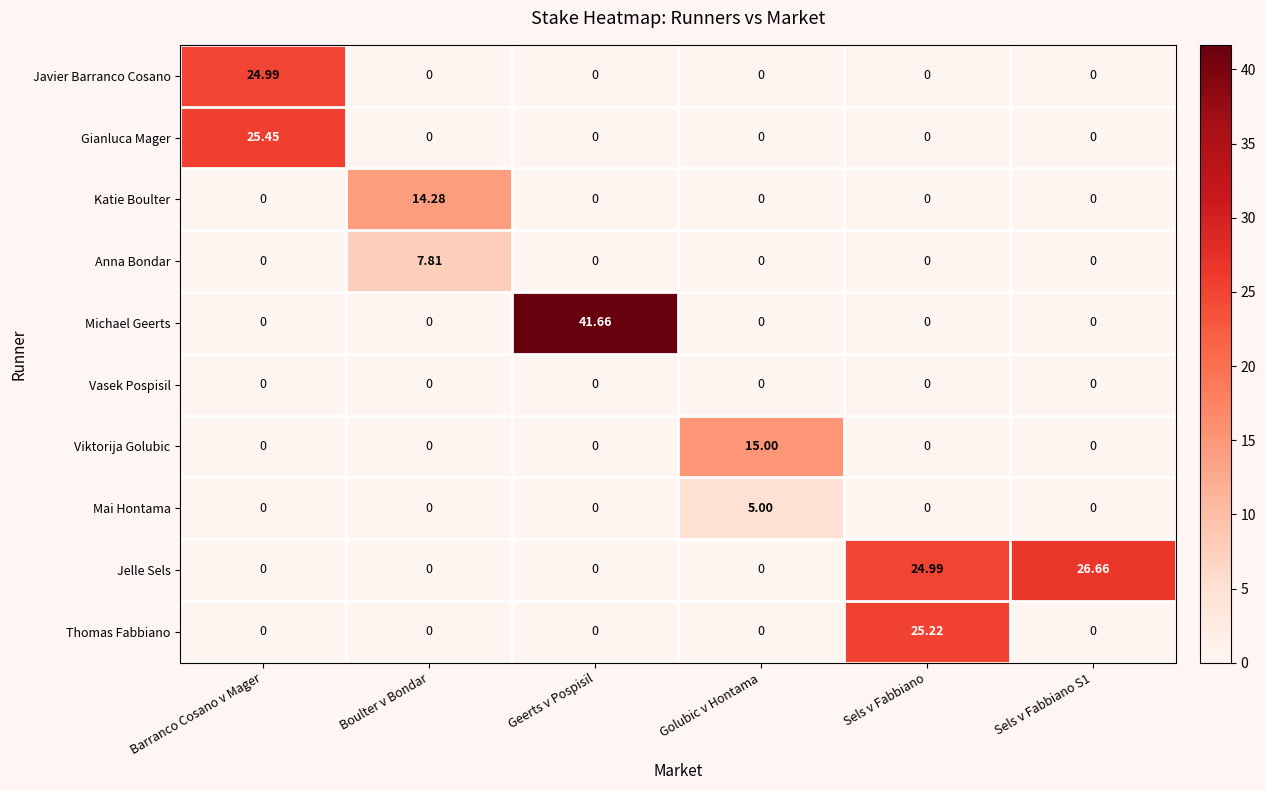

List the series in order of their peak value, lowest first.

Vasek Pospisil, Mai Hontama, Anna Bondar, Katie Boulter, Viktorija Golubic, Javier Barranco Cosano, Thomas Fabbiano, Gianluca Mager, Jelle Sels, Michael Geerts